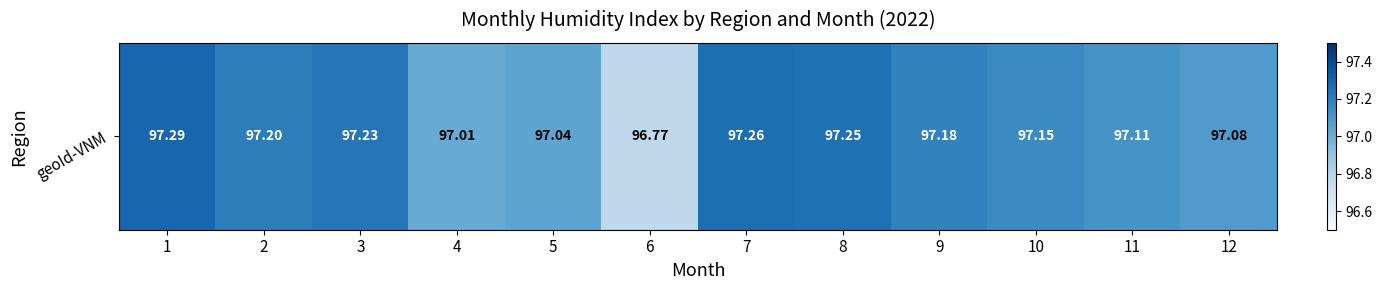

Which category has the lowest value across all series?

6